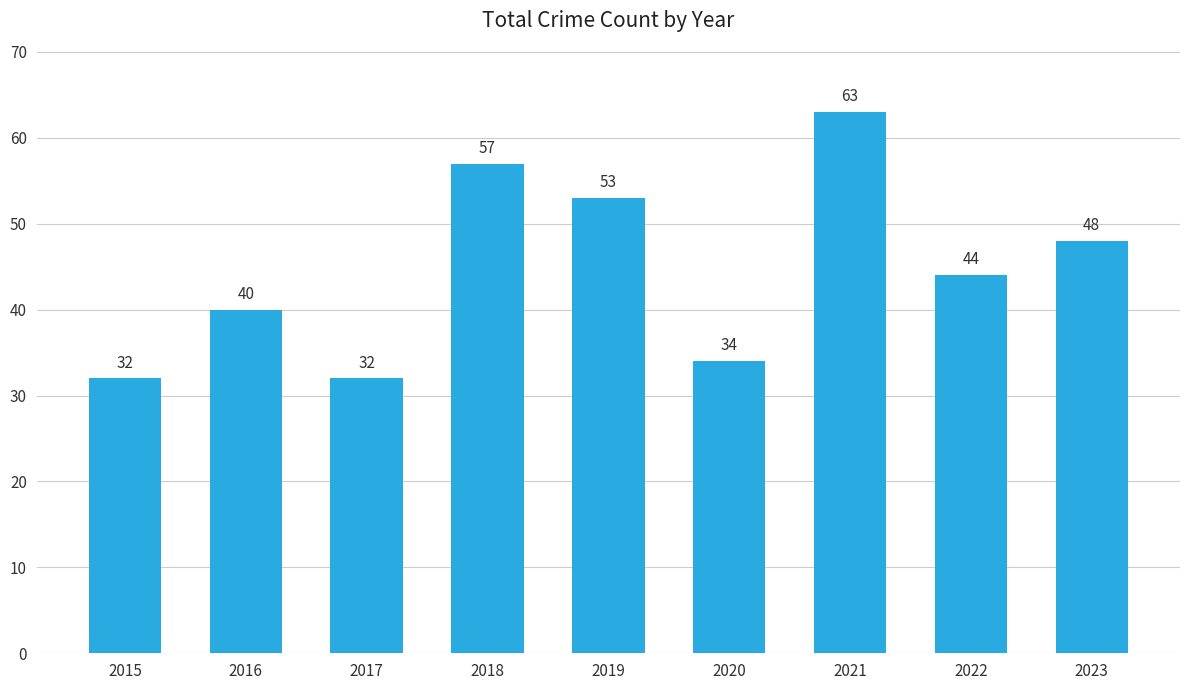

What is the difference between the second highest and minimum values?

25